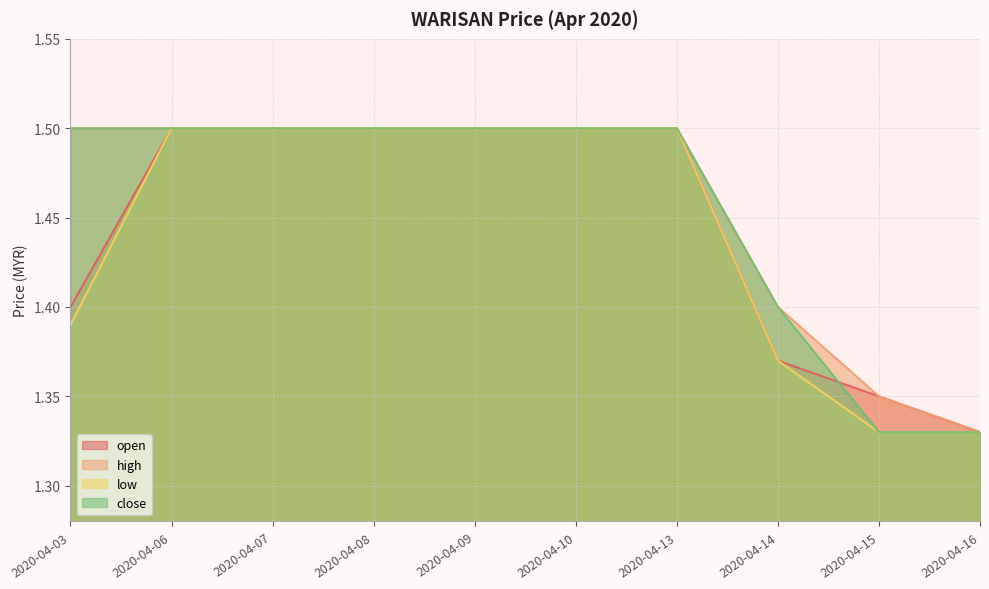

What is the average value of the open series?

1.4